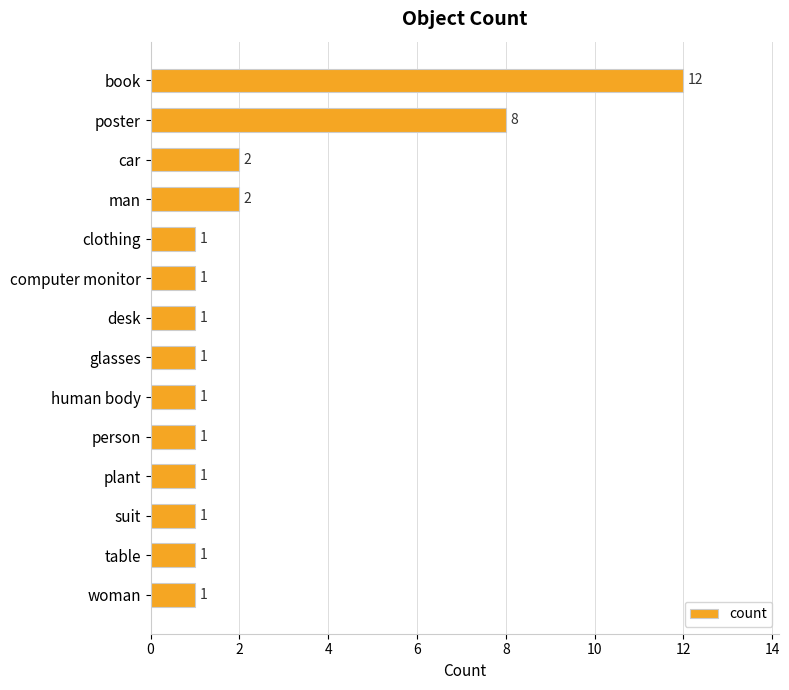

Reading bottom to top, what are all the values shown in this chart?

woman=1	table=1	suit=1	plant=1	person=1	human body=1	glasses=1	desk=1	computer monitor=1	clothing=1	man=2	car=2	poster=8	book=12